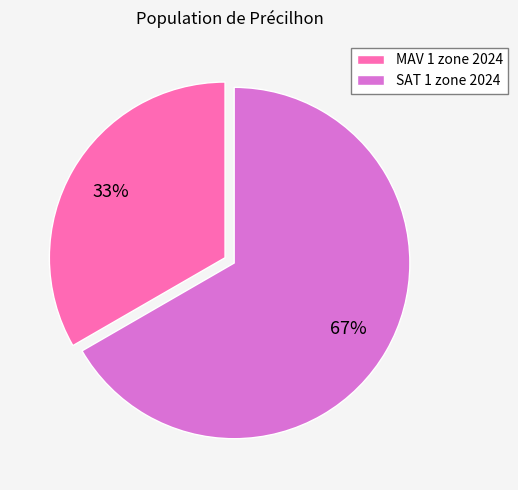

What is the largest slice in the pie chart?

SAT 1 zone 2024